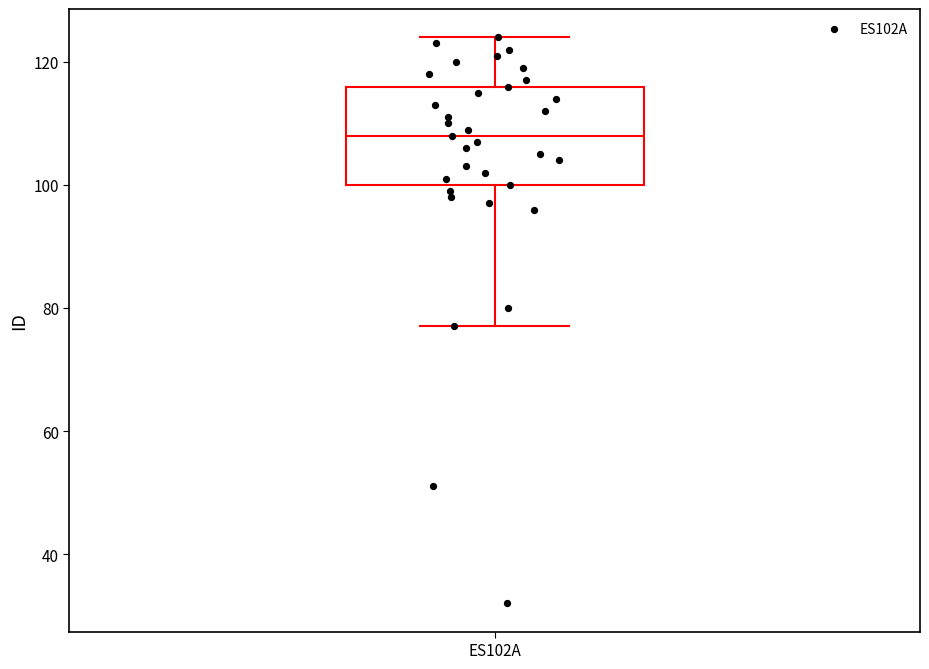

Read this box plot against the y-axis: the position of the median line, the range covered by the box, and the ends of both whiskers. The values are not printed on the chart, so give them approximately, as read against the axis.

median 108, box 100 to 116, whiskers 78 to 124